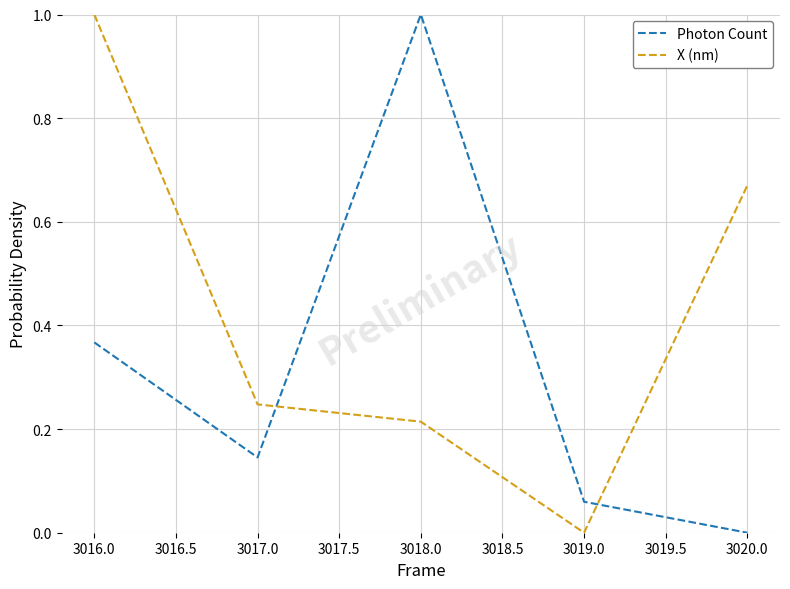

The value of X (nm) at 3019.0 is 0.0. True or false?

True